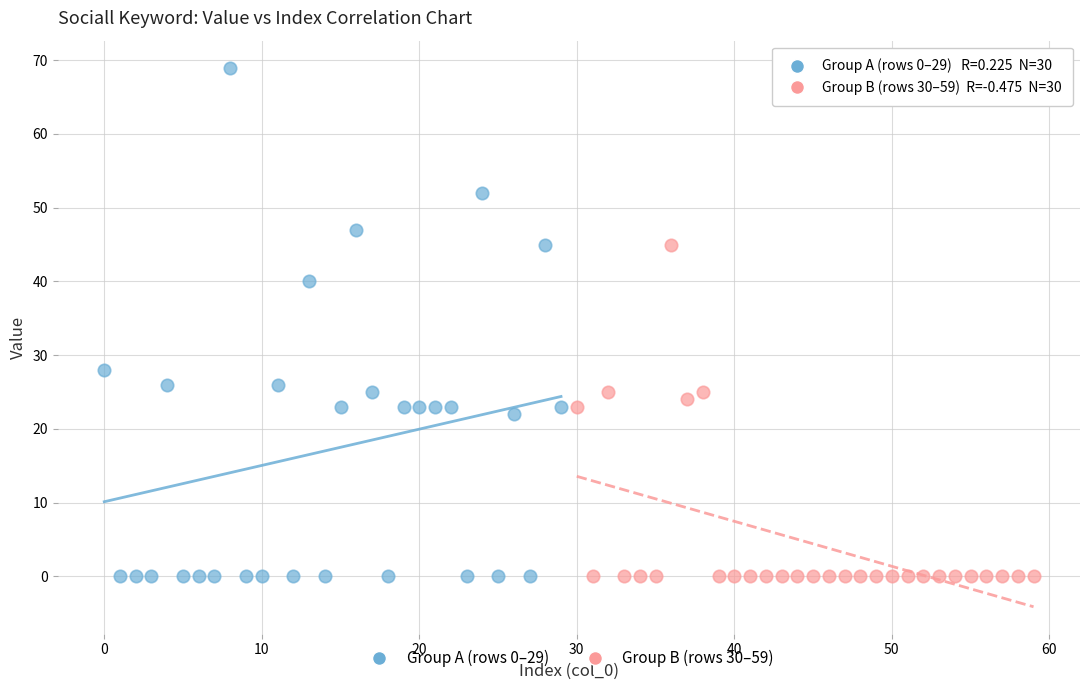

Which series contains the highest Y value?

Group A (rows 0–29)